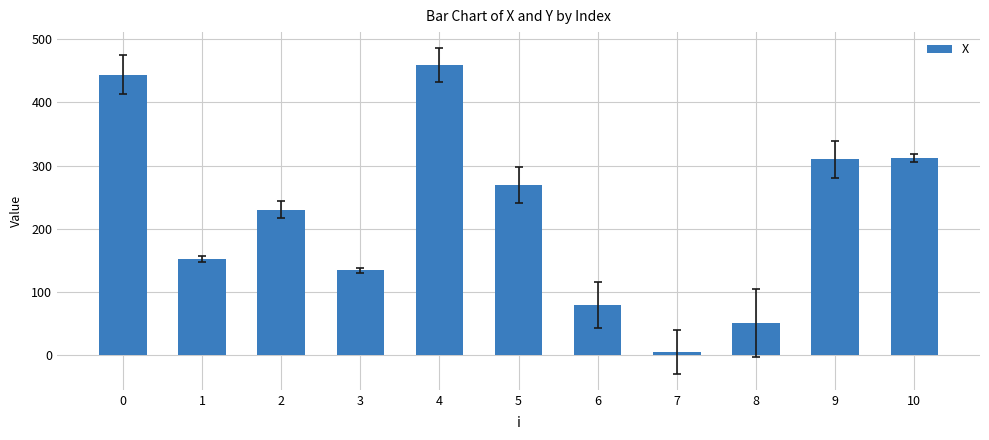

True or false: the data shows 310 at 9.

True